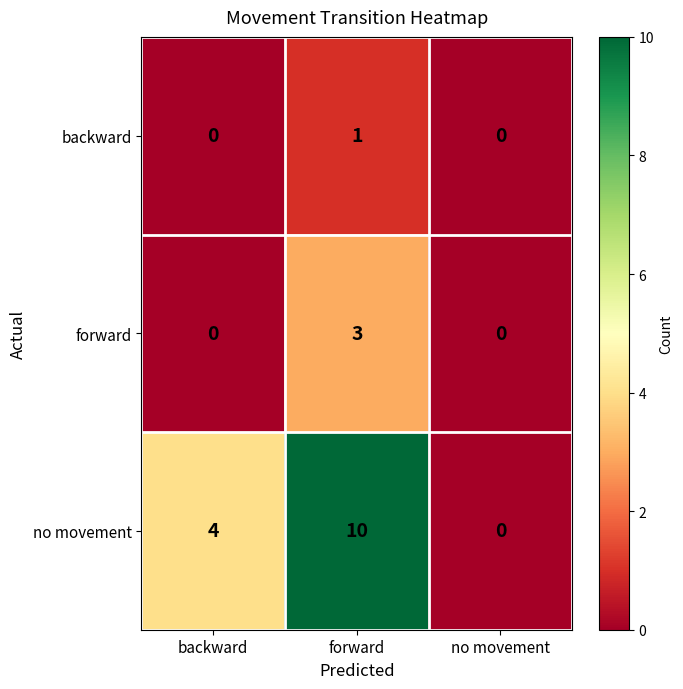

At which category is the sum across all series the highest?

forward